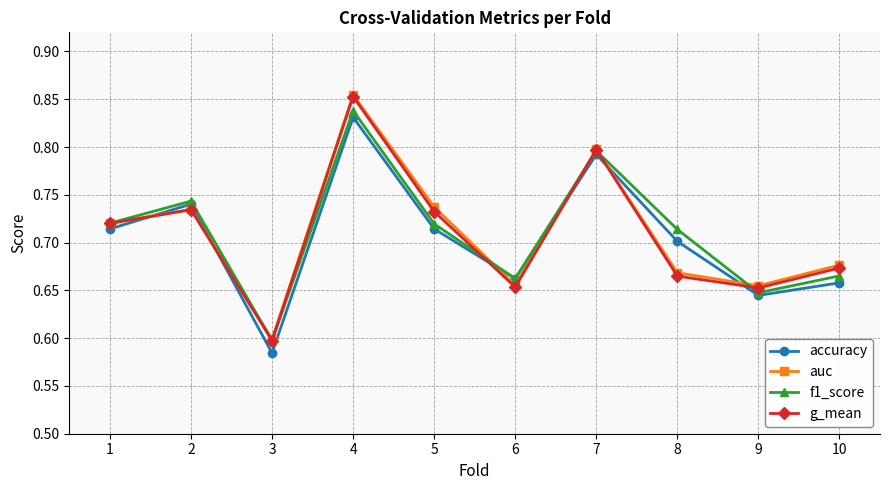

At which label does accuracy reach its peak?

4